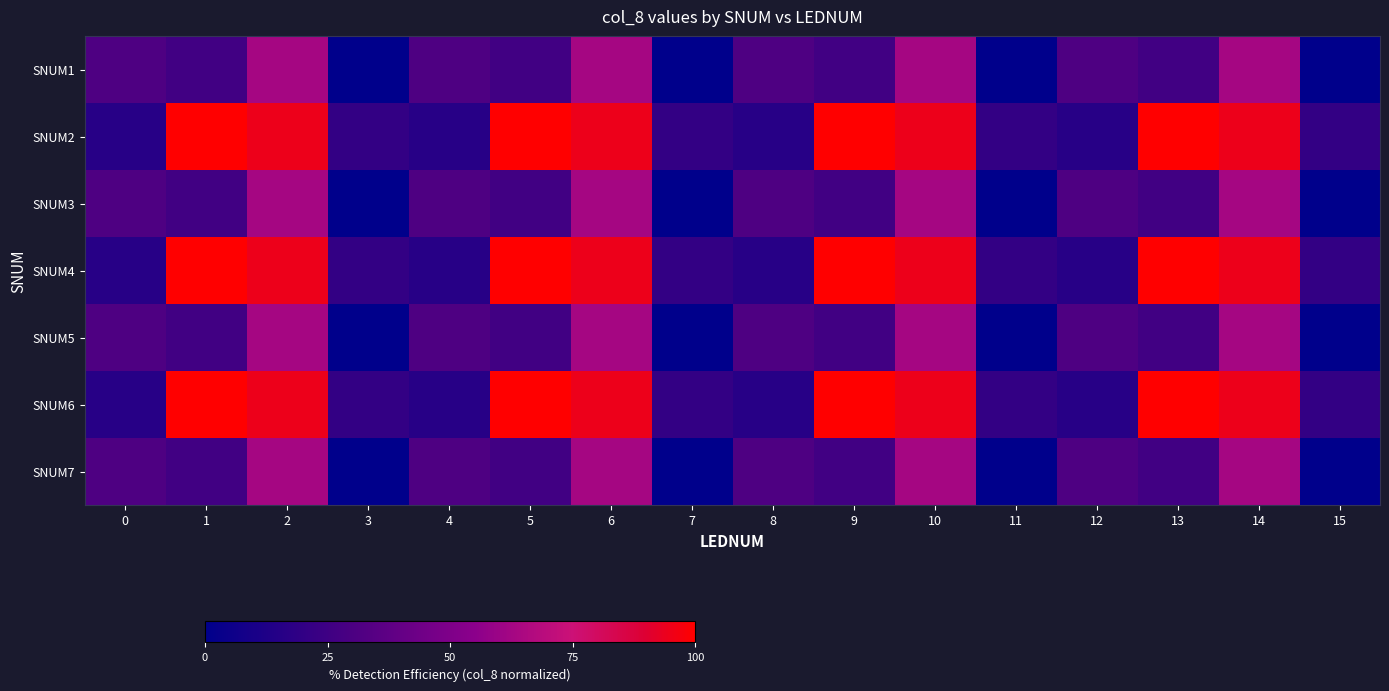

Count the number of data series in this chart.

7